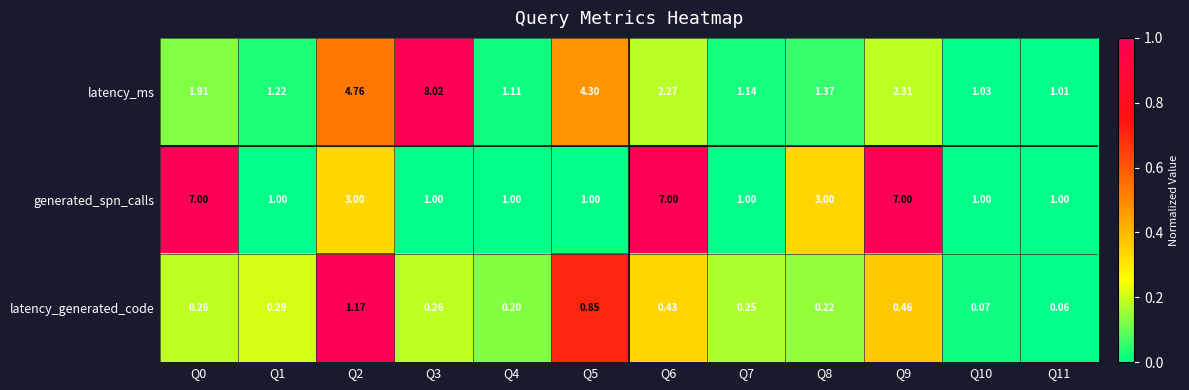

At which category is the sum across all series the highest?

Q9